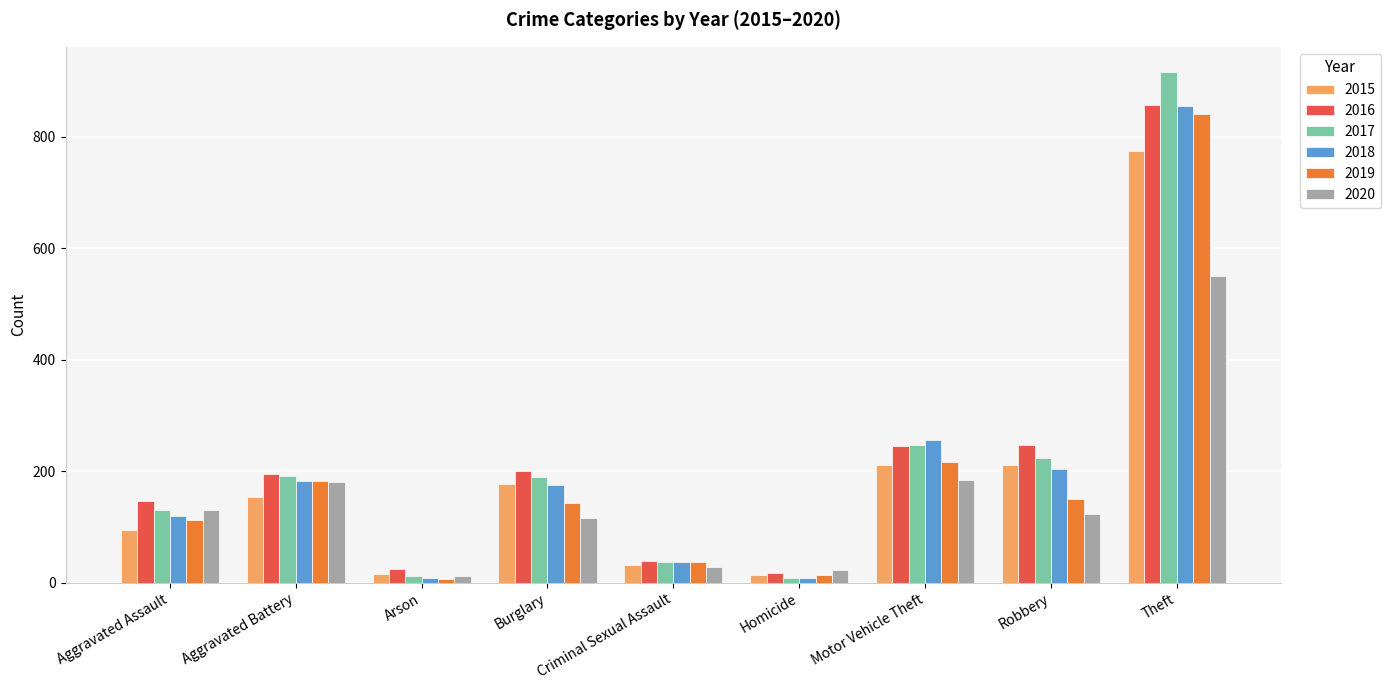

What value does the 2017 series have at Aggravated Assault?

131